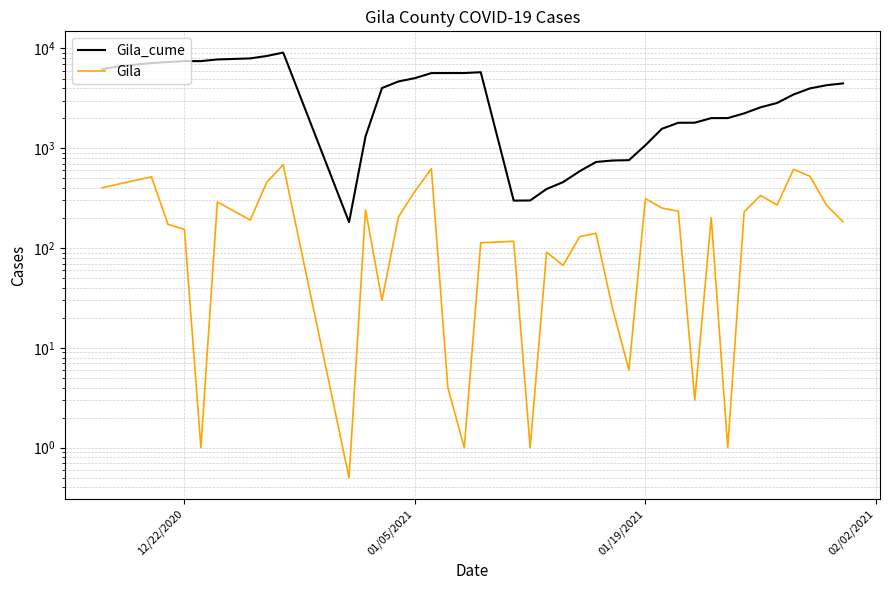

Which series has the largest total across all categories?

Gila_cume